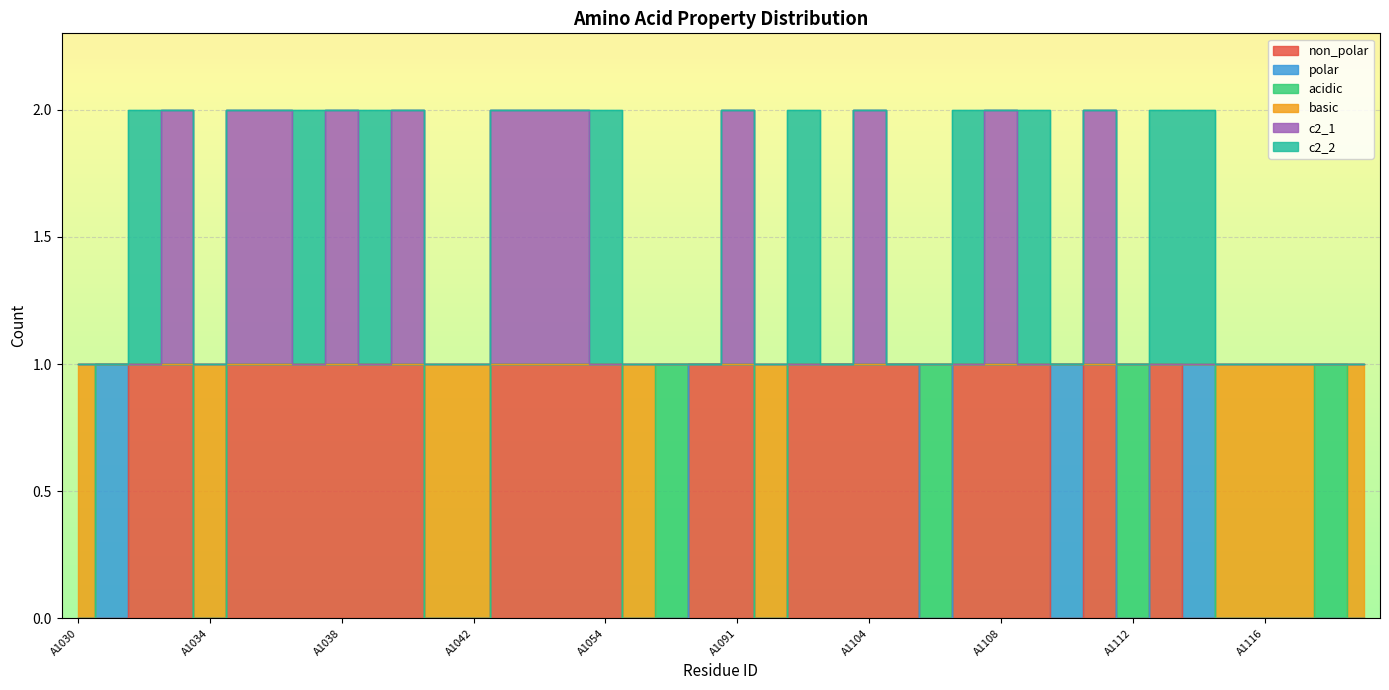

What is the maximum value shown in the chart?

2